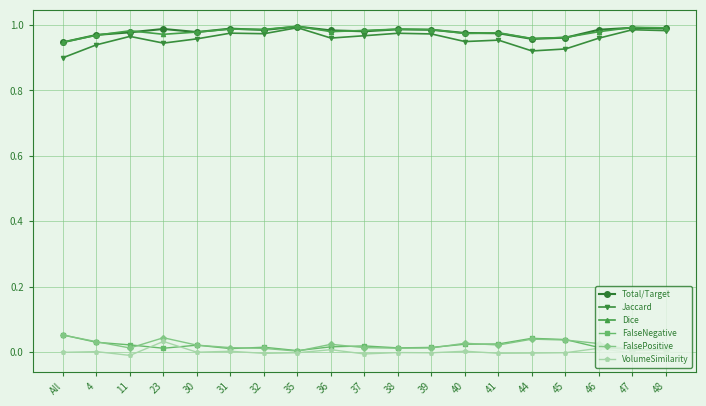

True or false: Total/Target and FalseNegative cross at least once.

False